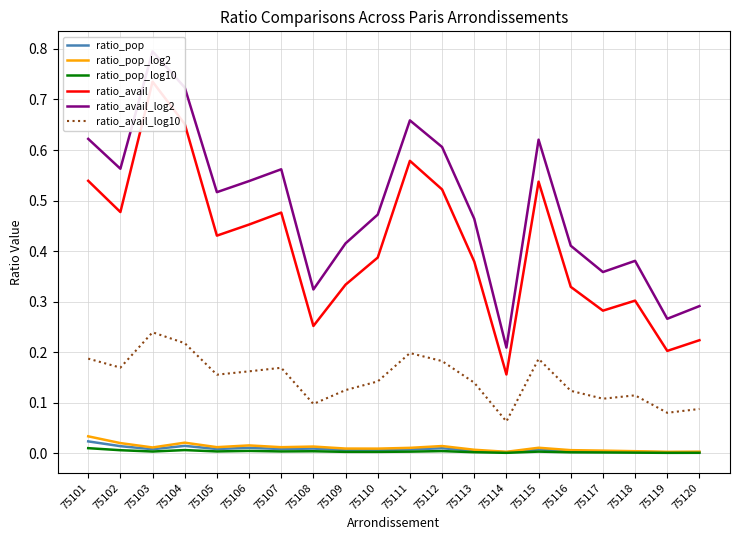

What value does the ratio_avail series have at 75104?

0.7